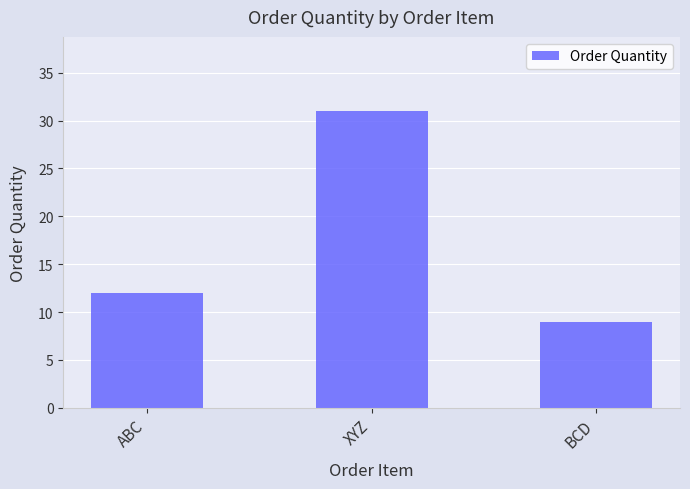

Read the value at BCD, to the nearest 10.

10